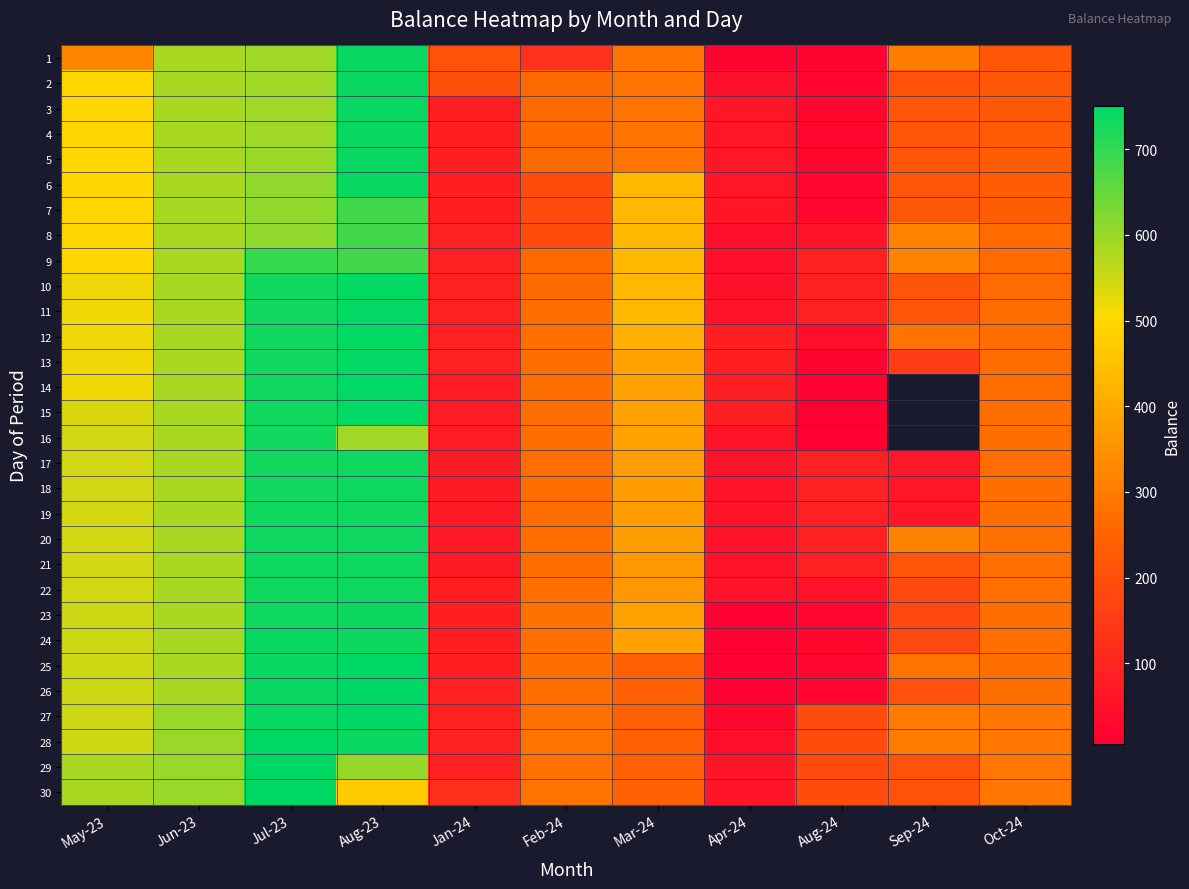

The value of 18 at Aug-23 is 1200.5. True or false?

False